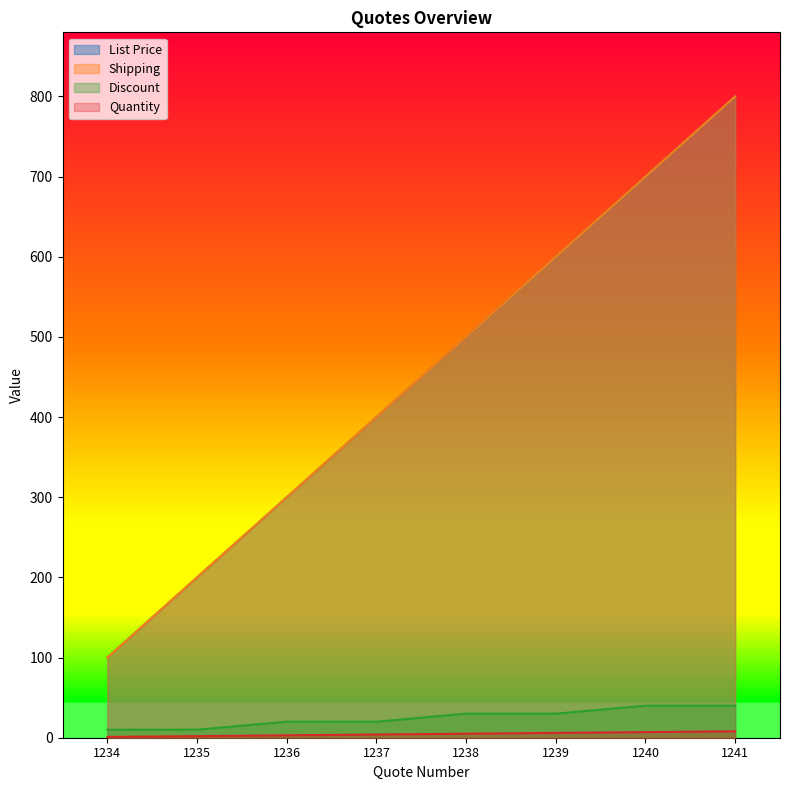

What is the sum of the Shipping values at 1237 and 1236?

7